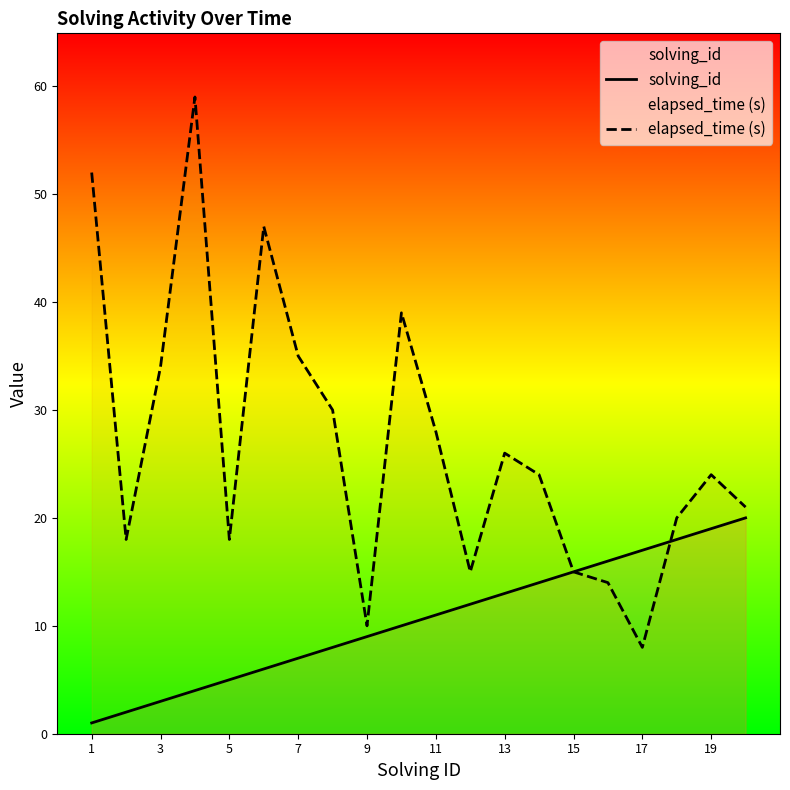

True or false: solving_id has more than 1 points higher than both neighbors.

False